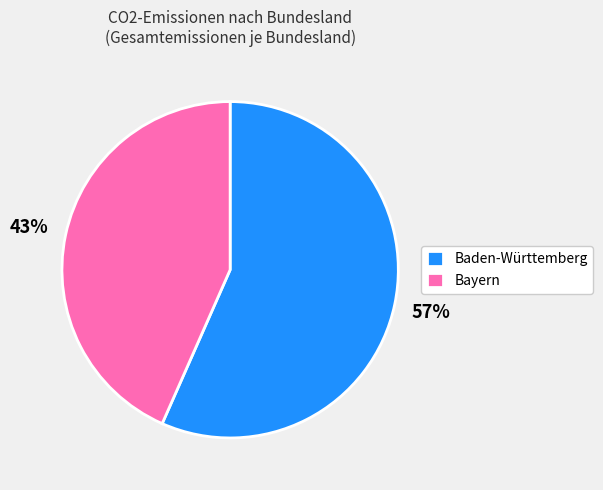

To the nearest percent, what is the average slice percentage?

50%